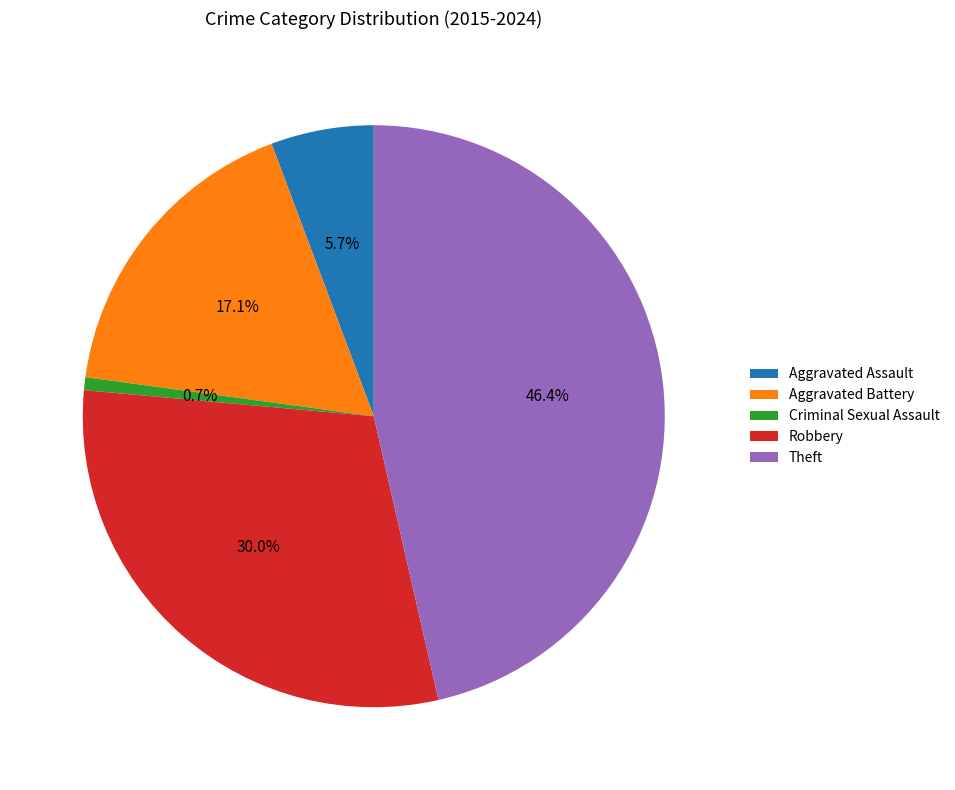

True or false: Aggravated Assault accounts for 20% of the total.

False